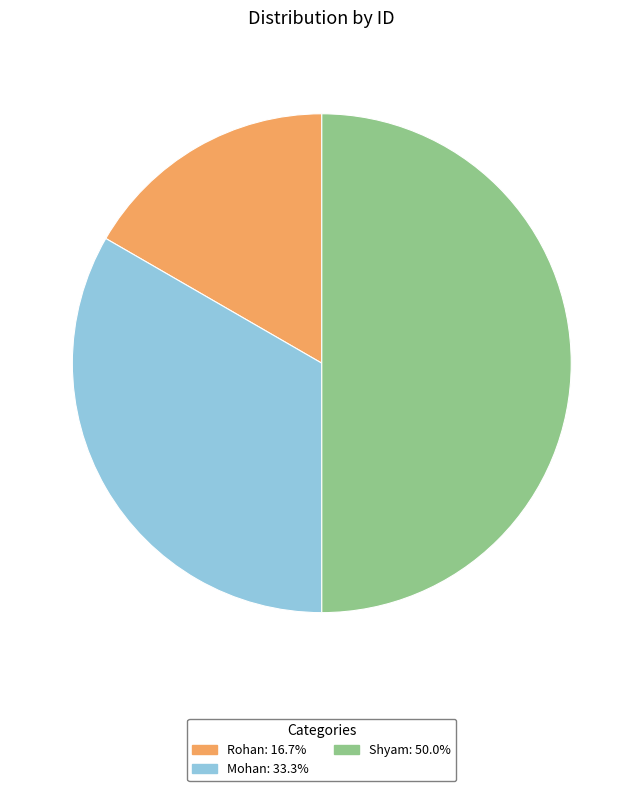

Is Rohan: 16.7% the majority of the pie?

No